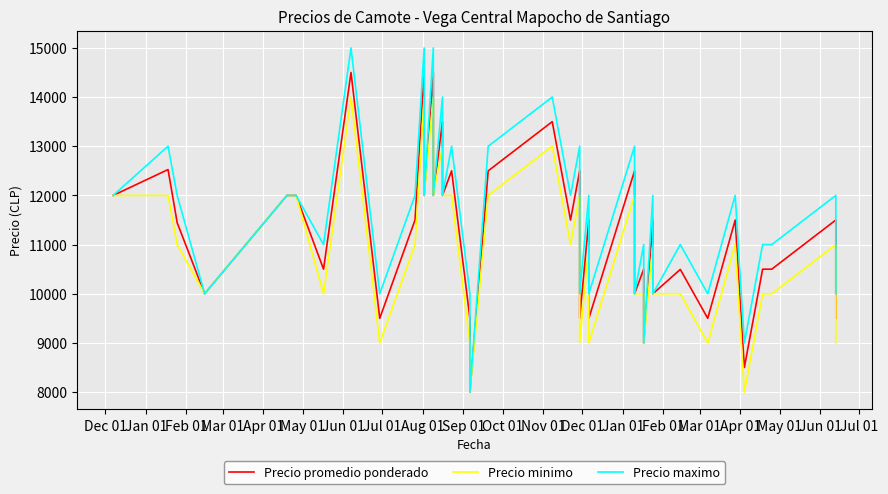

How many Precio maximo values are between 10000 and 13000?

32